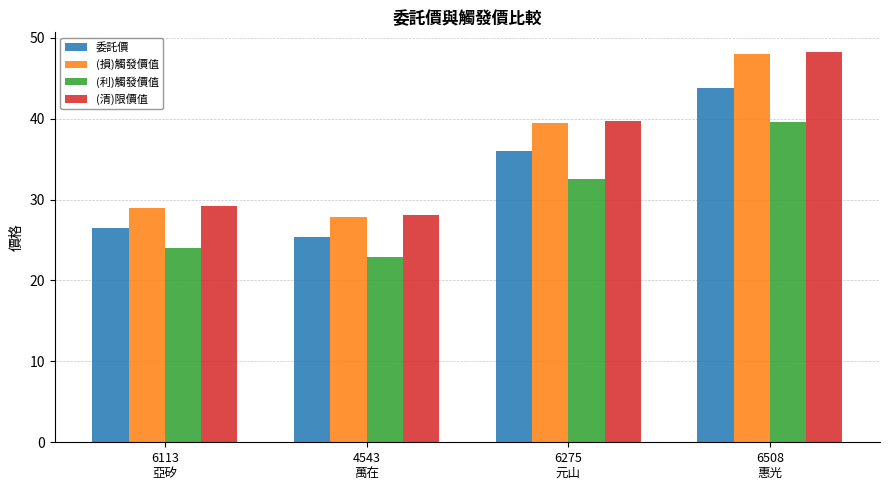

Where does the (清)限價值 series first go above 39?

6275
元山